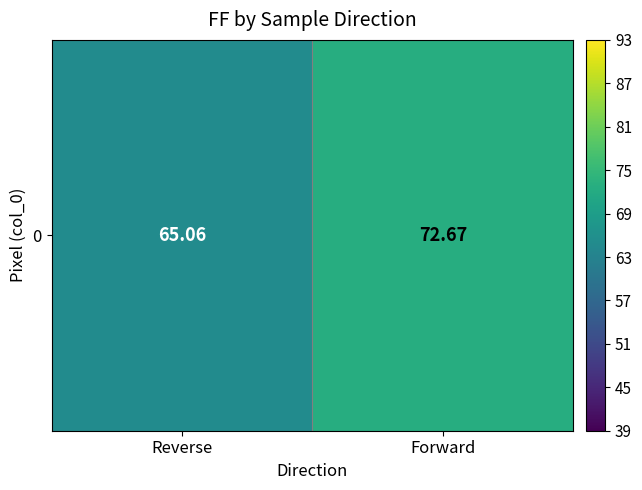

List the labels in order of value, smallest first.

Reverse, Forward